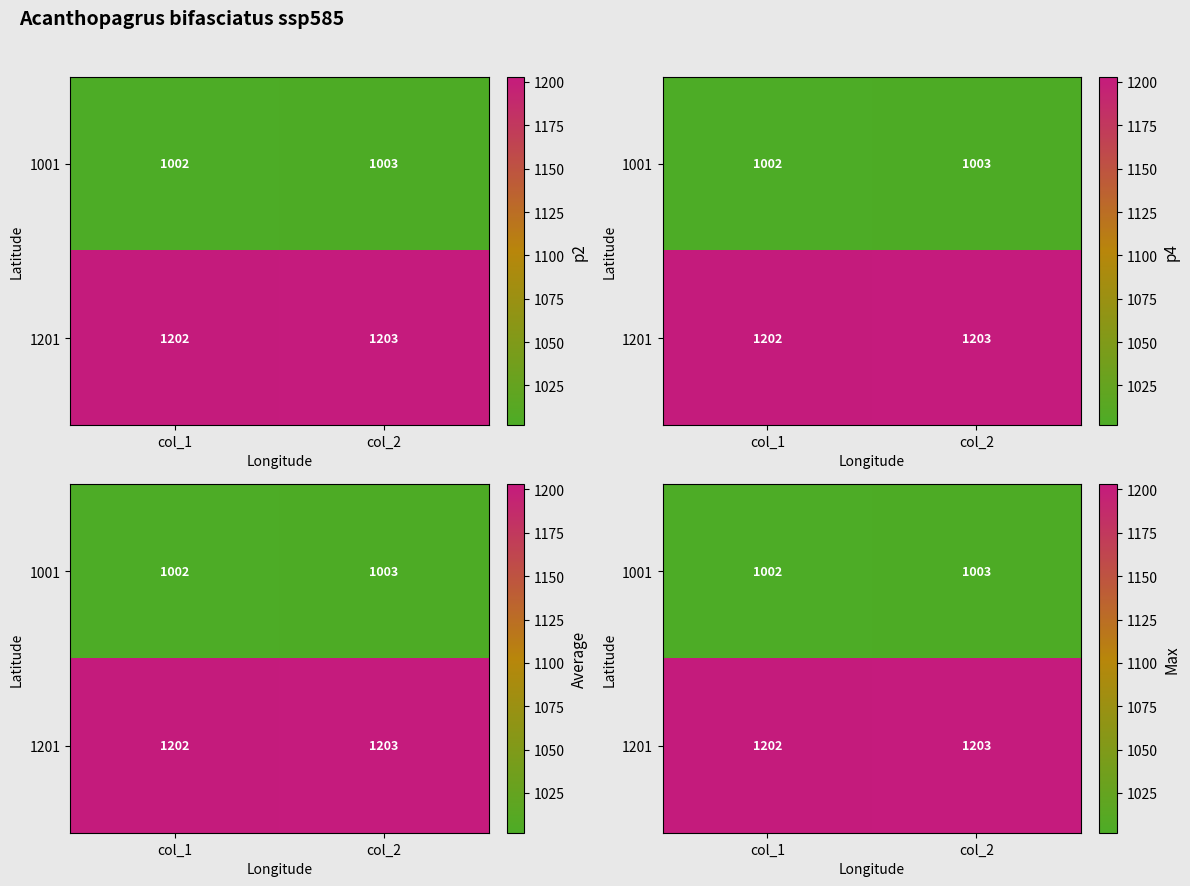

What is the difference between the 1201 values at col_1 and col_2?

1